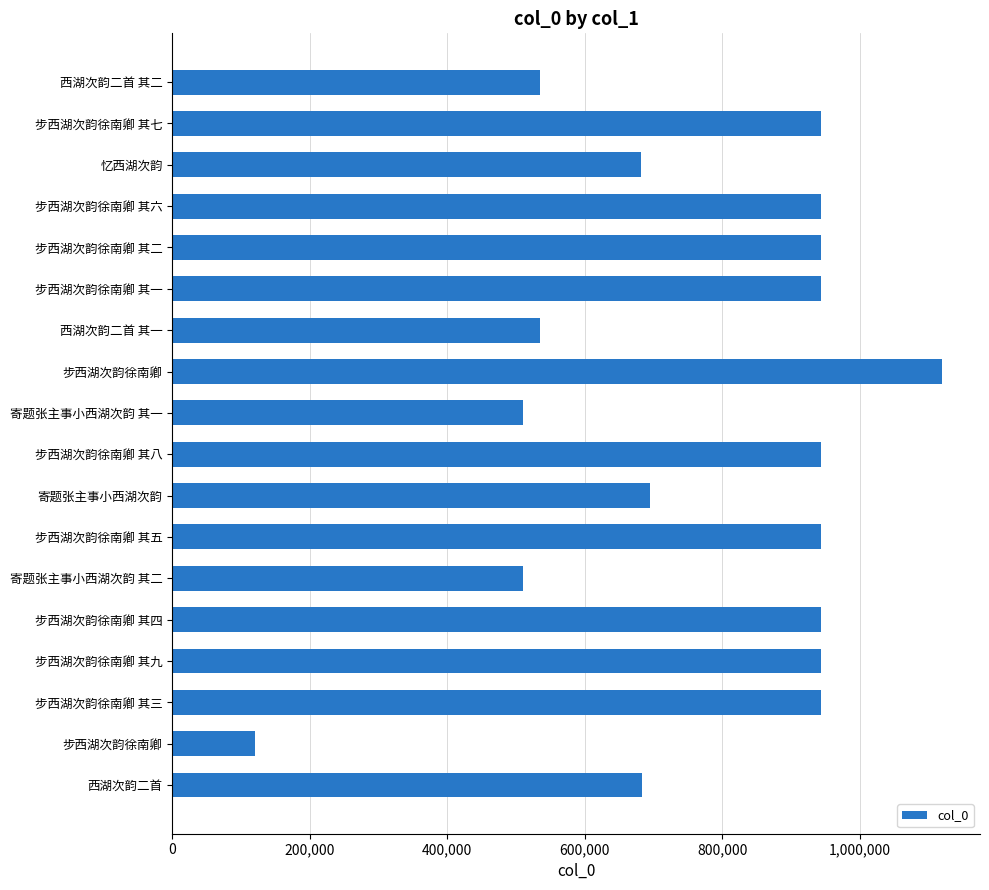

Are the bars grouped side by side (vs. stacked)?

No